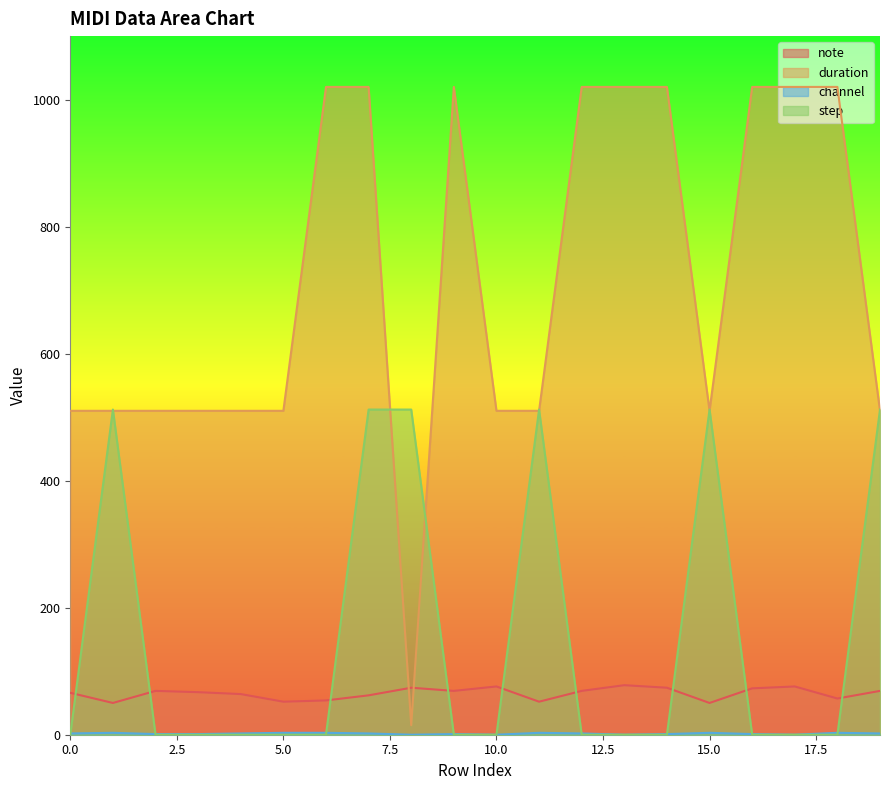

How many times do duration and note cross each other?

2